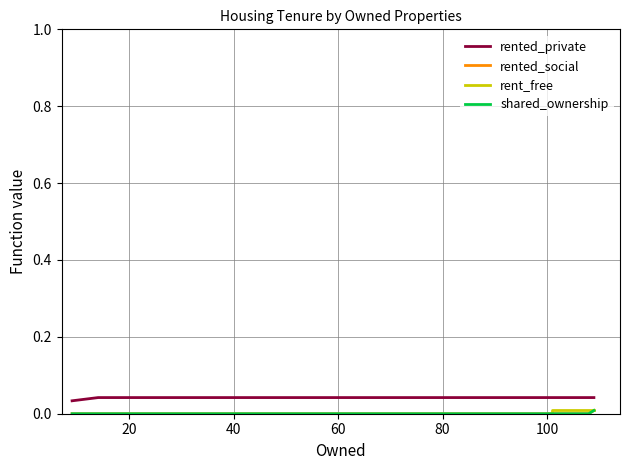

Does the chart display data point markers on the line(s)?

No